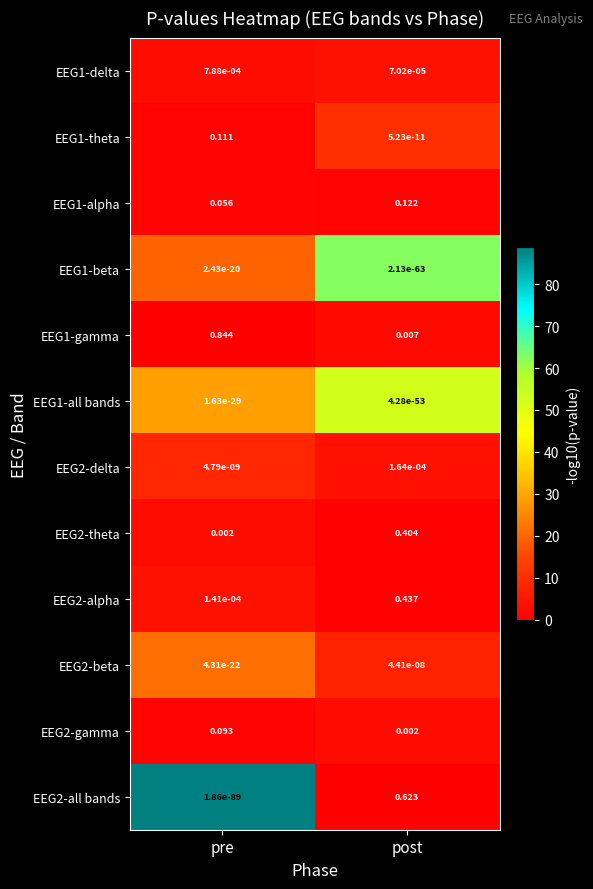

At how many categories does at least one series exceed 0?

2